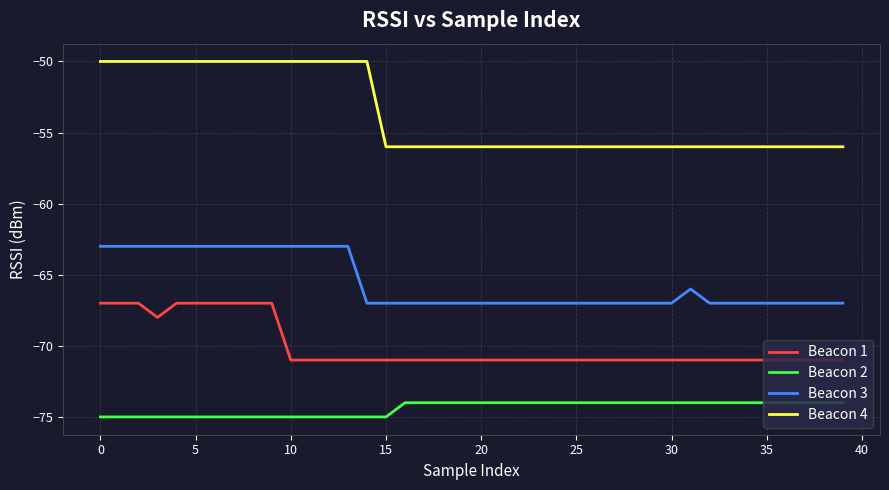

What is the minimum value shown in the chart?

-75